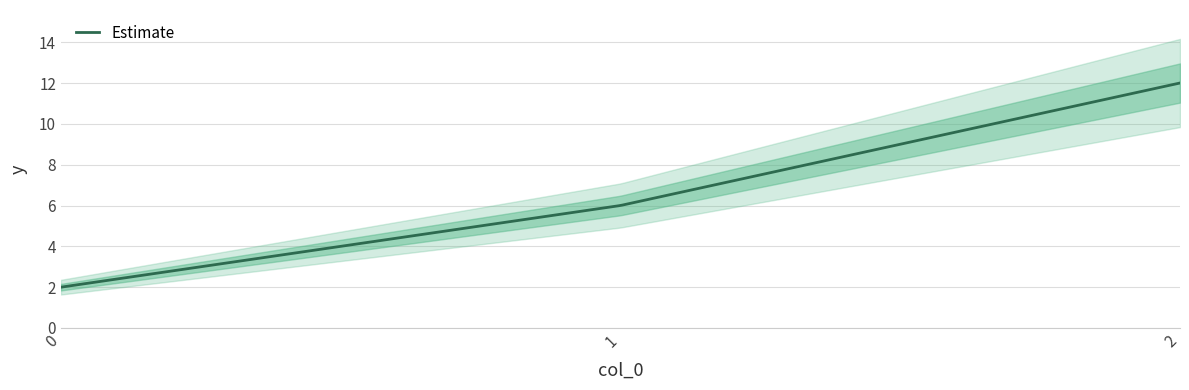

Between 2 and 1, which is larger?

2